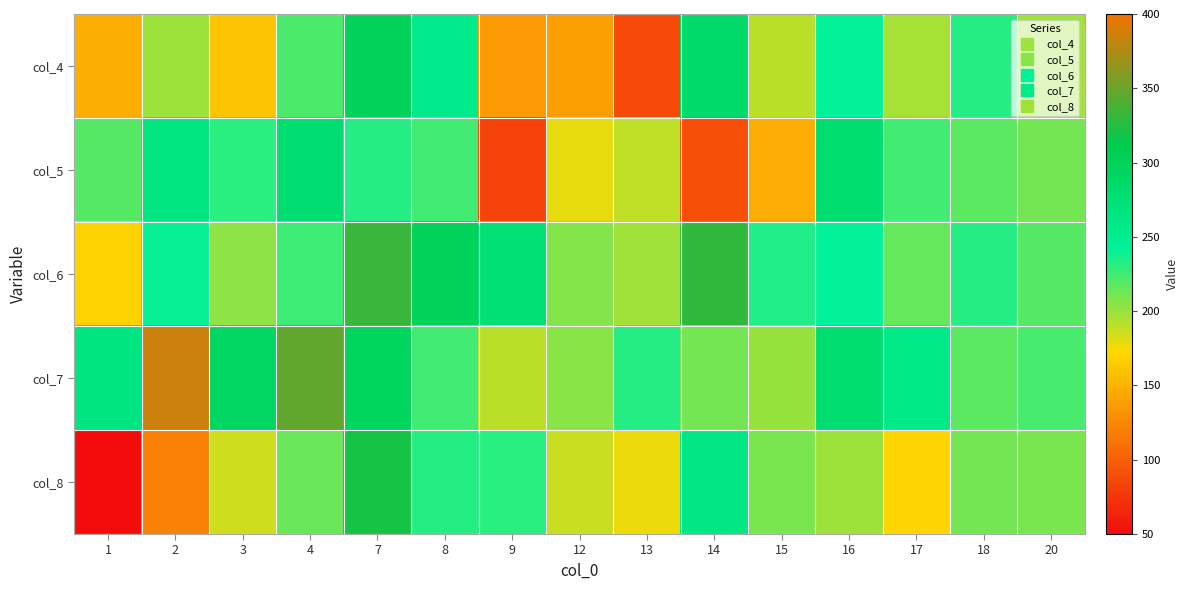

Reading left to right, list all the values displayed in this chart.

col_4: 1=148	2=200	3=161	4=221	7=299	8=254	9=135	12=138	13=87	14=283	15=191	16=242	17=197	18=232	20=198
col_5: 1=219	2=264	3=231	4=277	7=233	8=224	9=84	12=179	13=190	14=91	15=147	16=279	17=224	18=217	20=211
col_6: 1=170	2=241	3=204	4=226	7=332	8=299	9=275	12=207	13=198	14=330	15=234	16=242	17=215	18=232	20=219
col_7: 1=266	2=385	3=291	4=348	7=295	8=224	9=192	12=205	13=232	14=210	15=201	16=279	17=257	18=217	20=223
col_8: 1=50	2=121	3=186	4=214	7=320	8=233	9=231	12=188	13=178	14=261	15=209	16=200	17=171	18=210	20=209